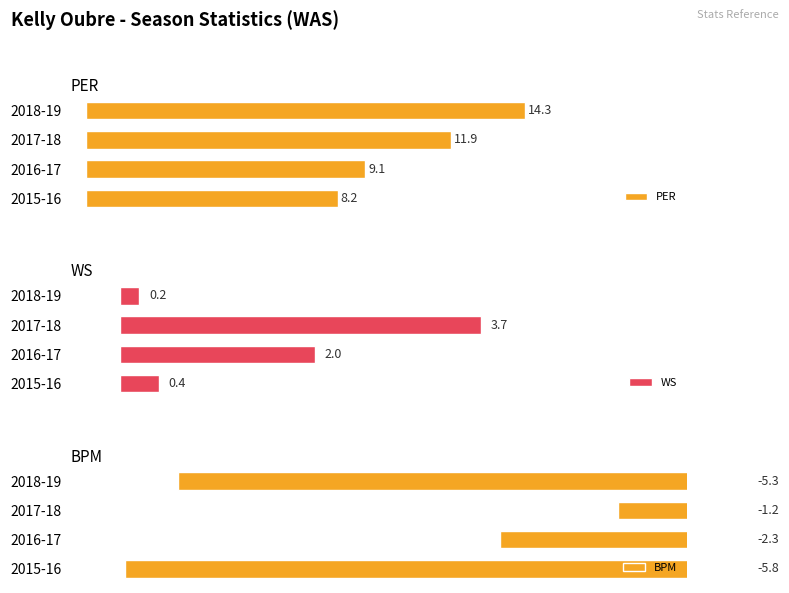

Where is PER nearest to the value 11?

2017-18